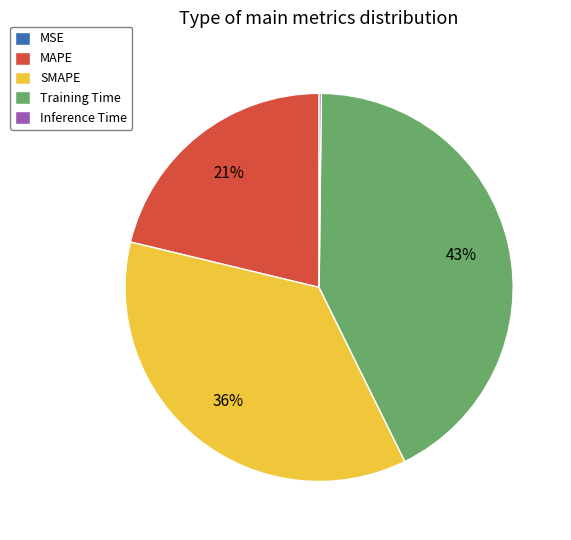

Which slice is the largest?

Training Time